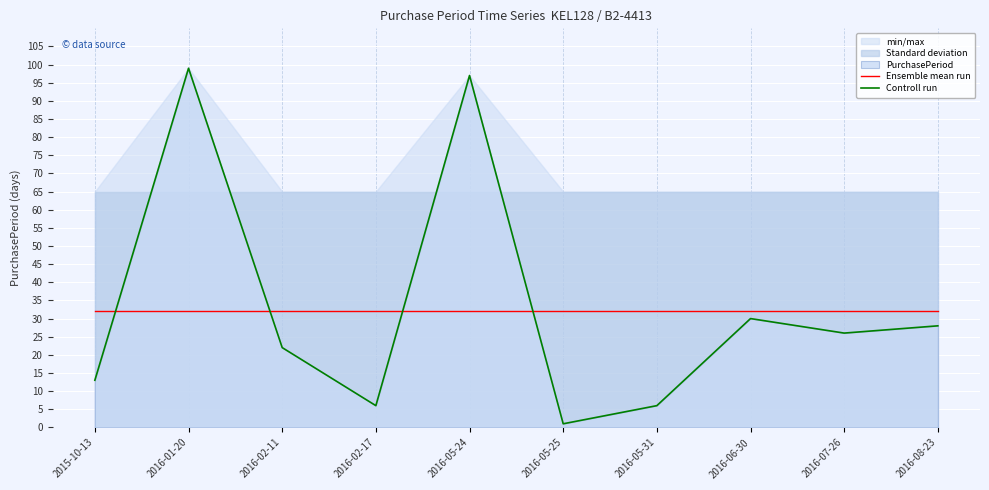

What is the minimum value for Ensemble mean run?

32